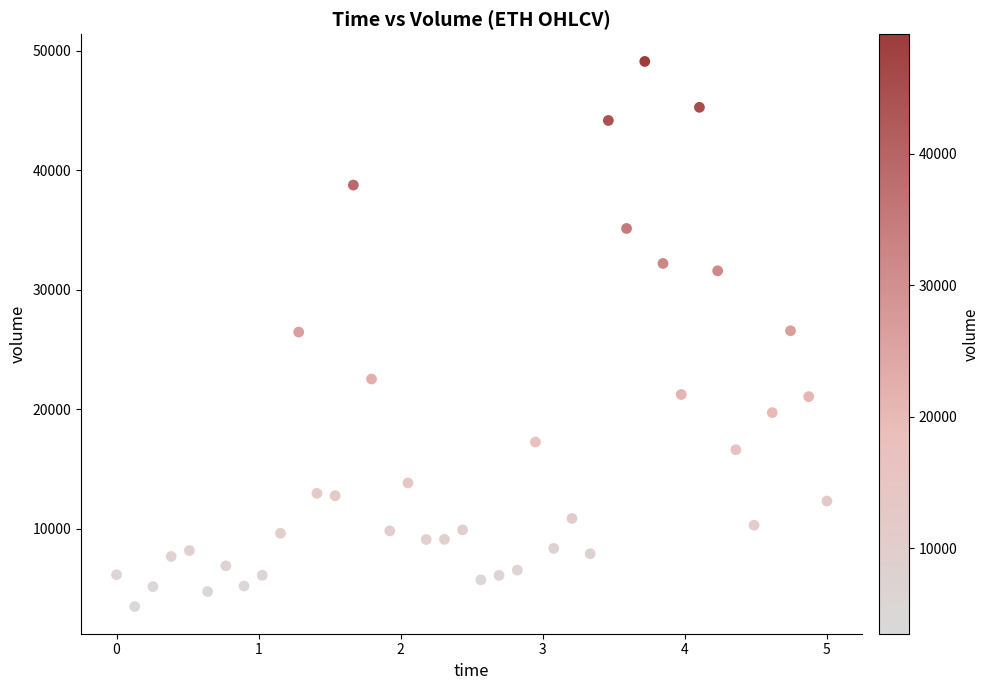

What is the range of Y values (max minus min)?

45637.4